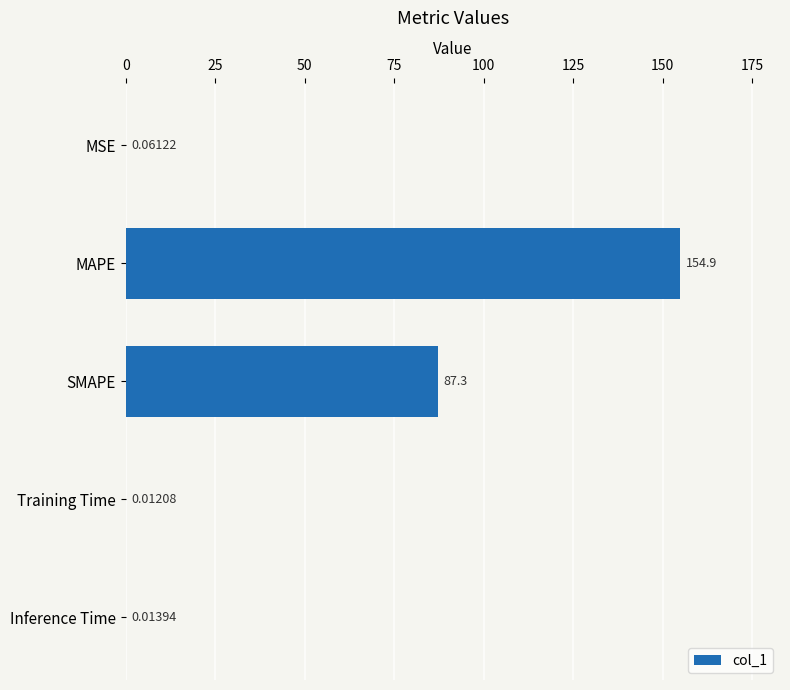

Between MAPE and Training Time, which is larger?

MAPE